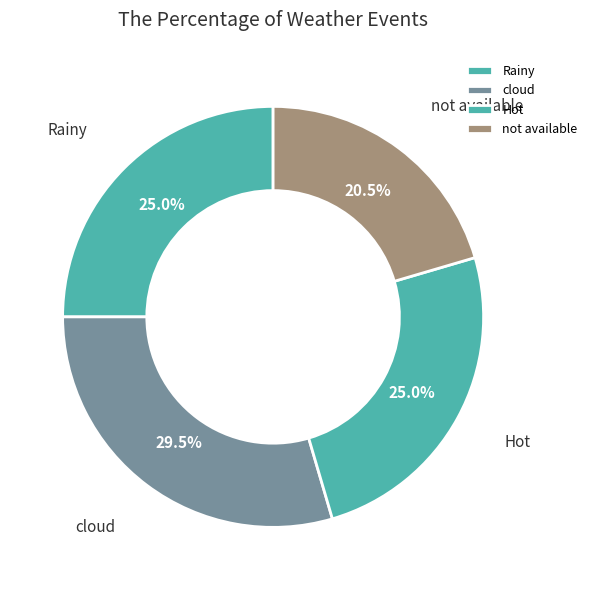

Does Hot account for over 50% of the chart?

No